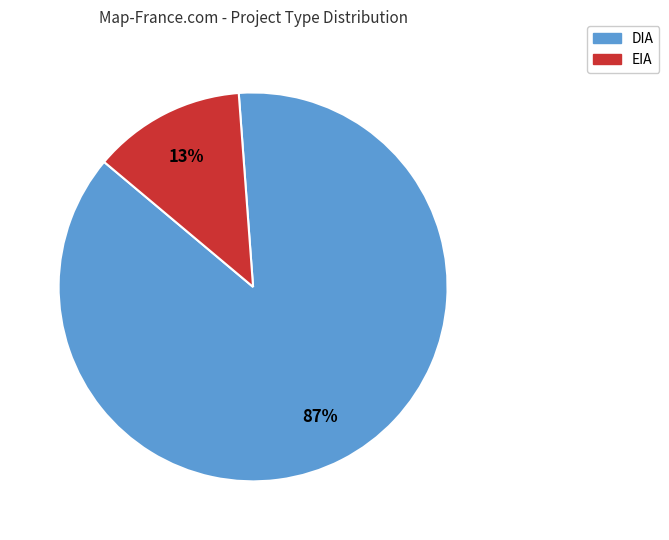

What percentage is the EIA slice, to the nearest percent?

13%